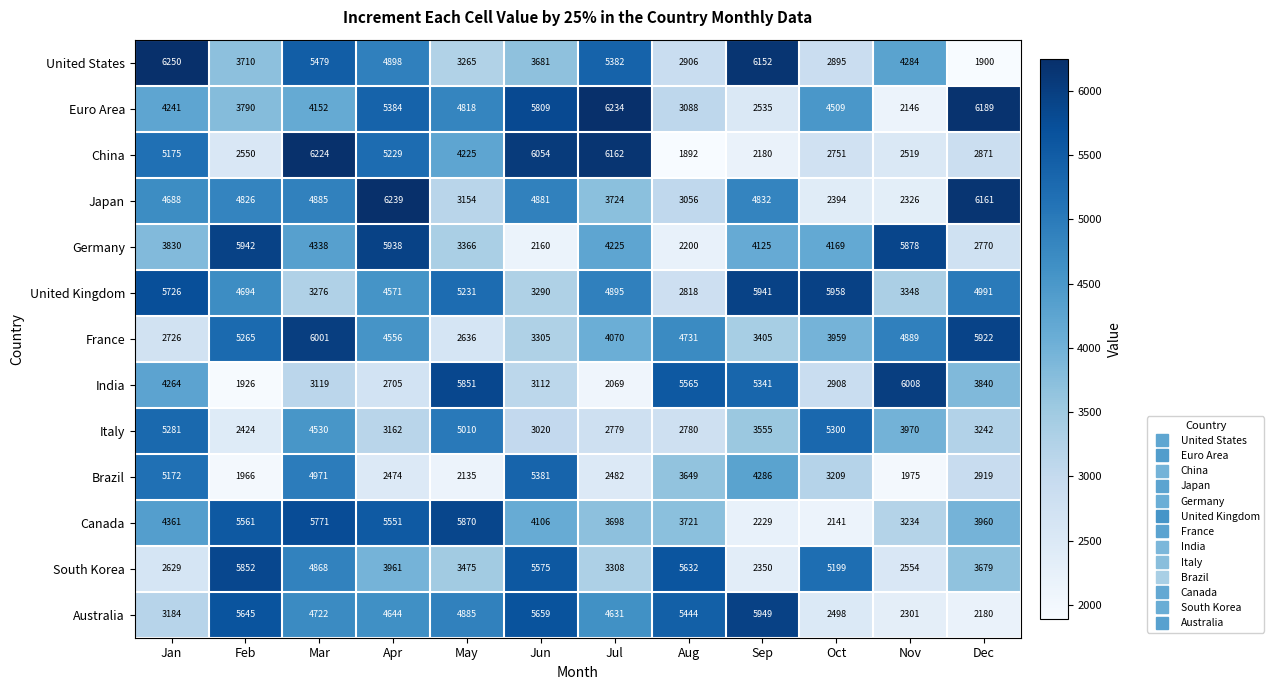

What is the sum of the United States values at Jun and Jan?

9931